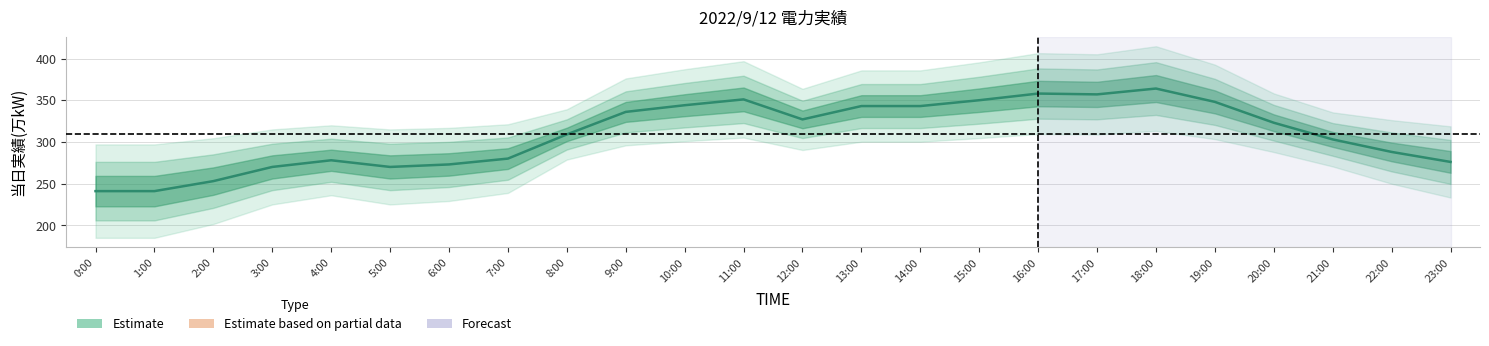

How many lines are shown in the chart?

1